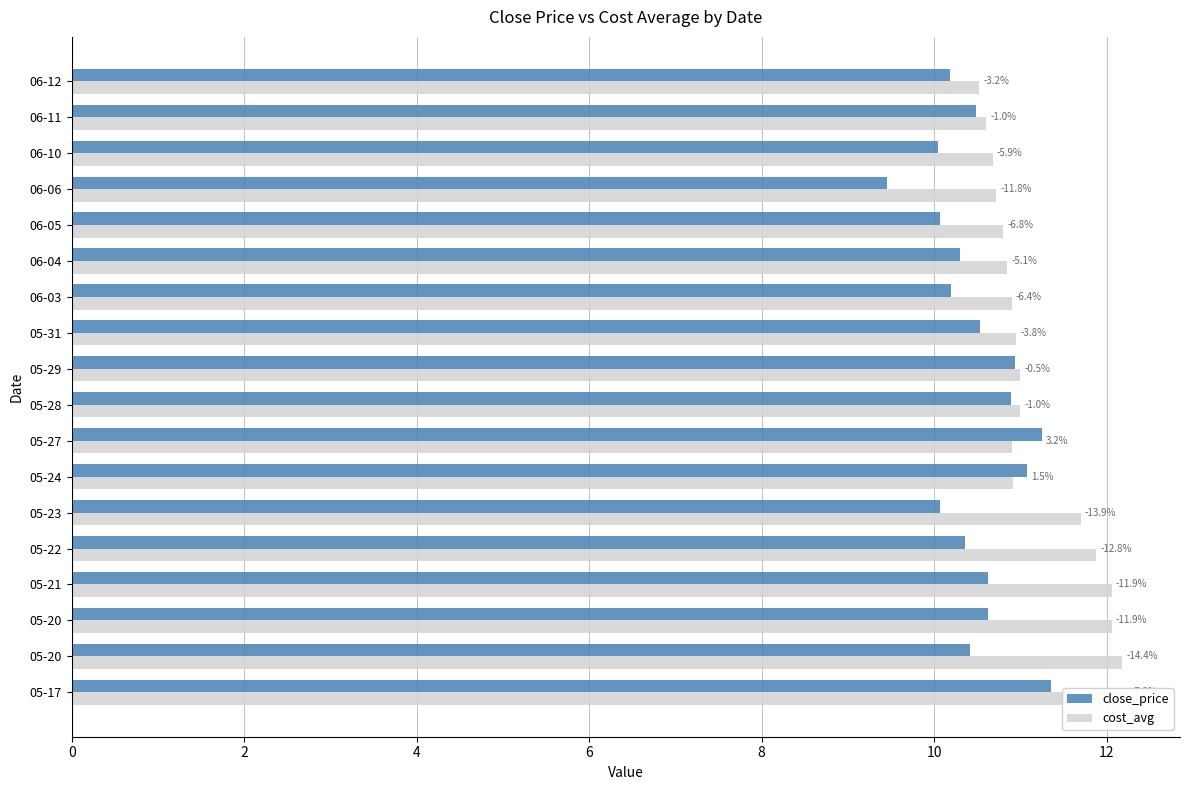

Is the value of cost_avg at 13 greater than the value of close_price at 12?

No